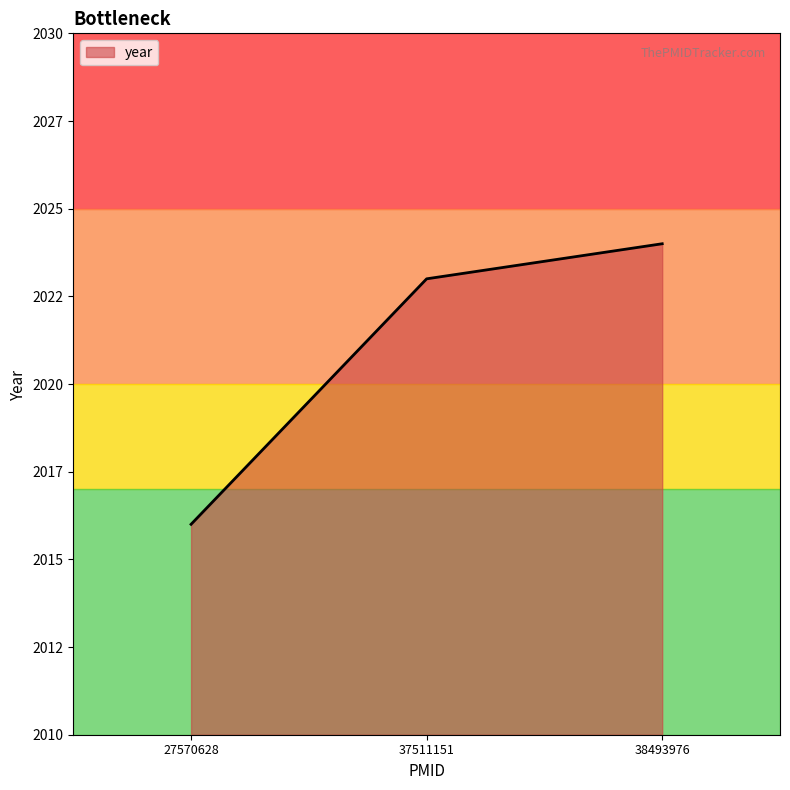

True or false: the data shows 2024 at 38493976.

True